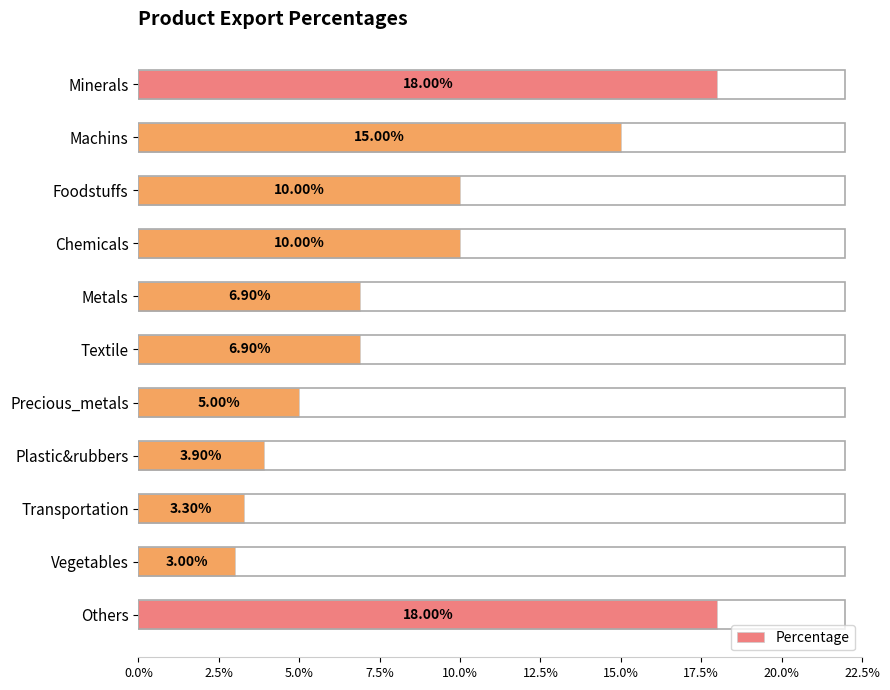

Are the bars horizontal?

Yes